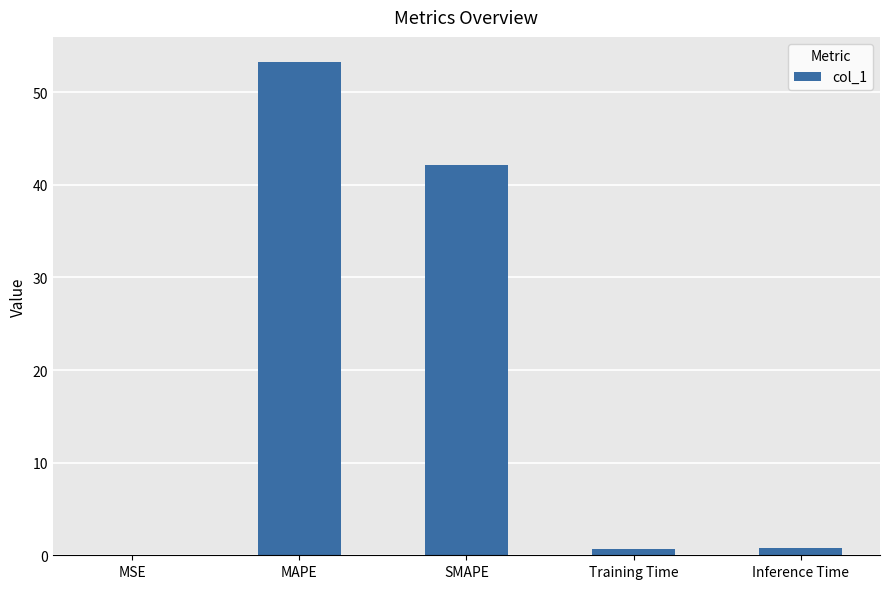

What is the sum of all values?

97.0